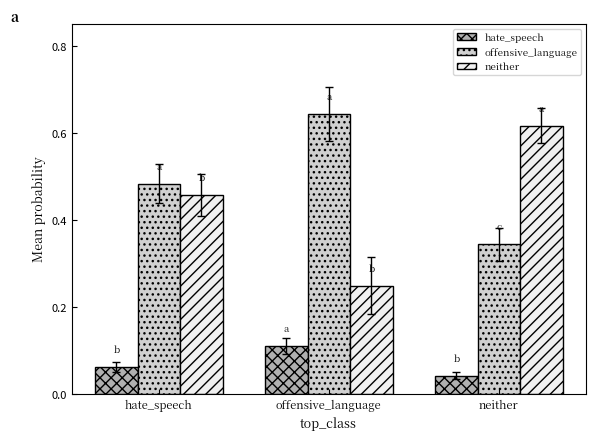

How many distinct data groups are displayed?

3